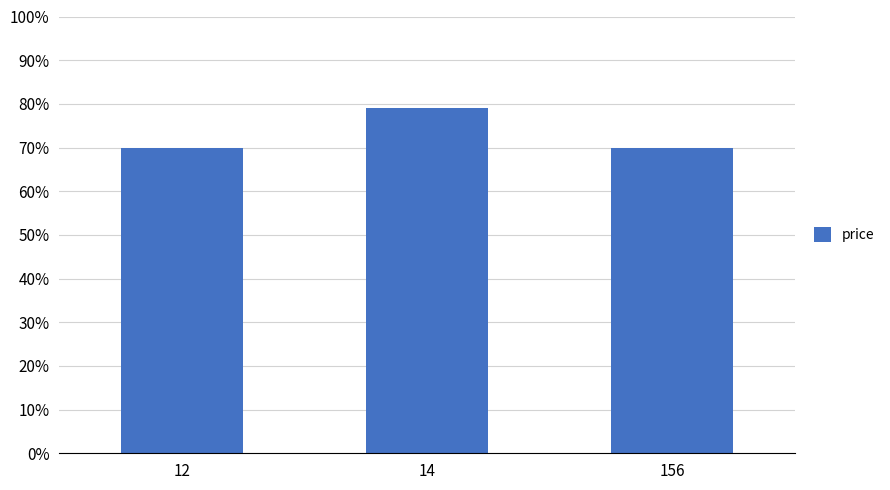

What is the smallest value displayed?

70